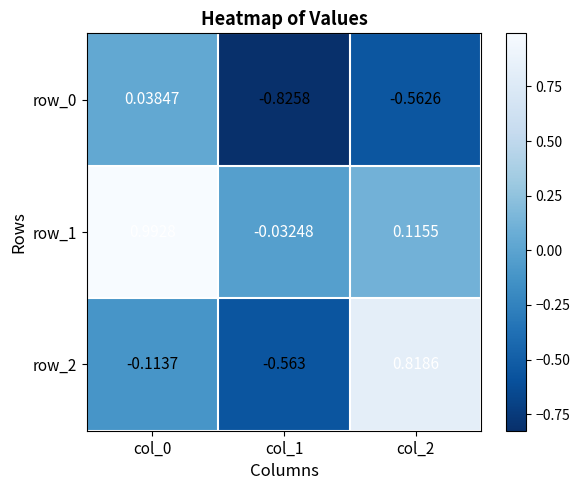

At which label does row_2 reach its minimum?

col_1